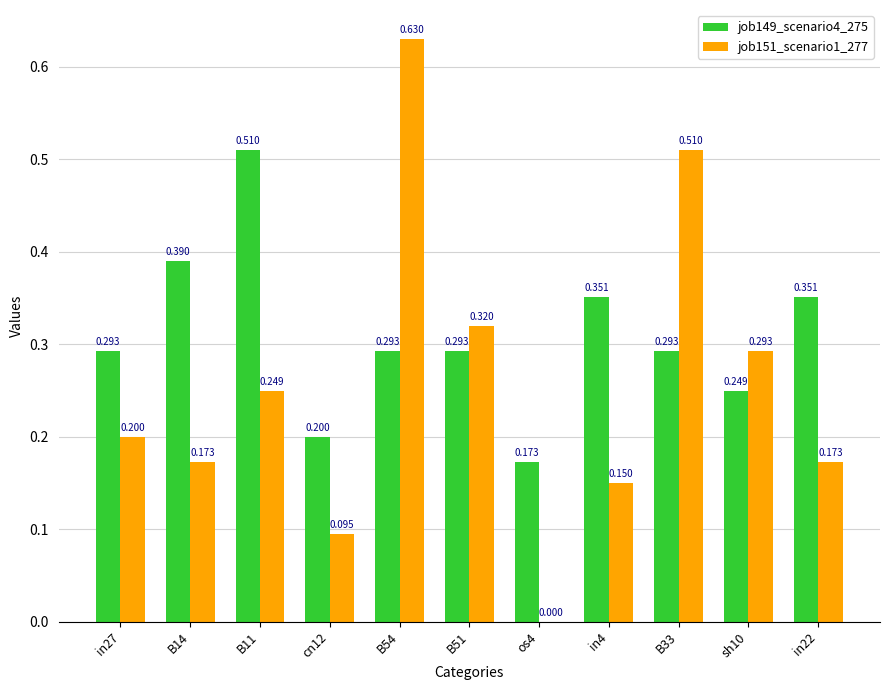

Is the value of job149_scenario4_275 at B33 greater than the value of job151_scenario1_277 at B54?

No